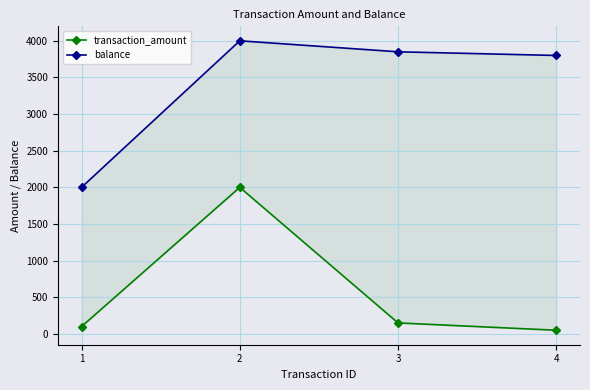

How many values in the balance series exceed 3850?

1